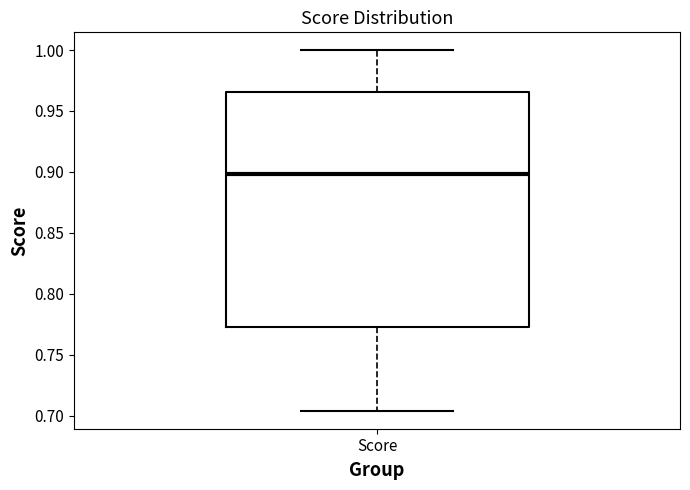

Transcribe this box plot: give where the median line is, the range the box spans, and where the two whiskers end, as read against the y-axis. The values are not printed on the chart, so give them approximately, as read against the axis.

median 0.900, box 0.775 to 0.965, whiskers 0.705 to 1.000